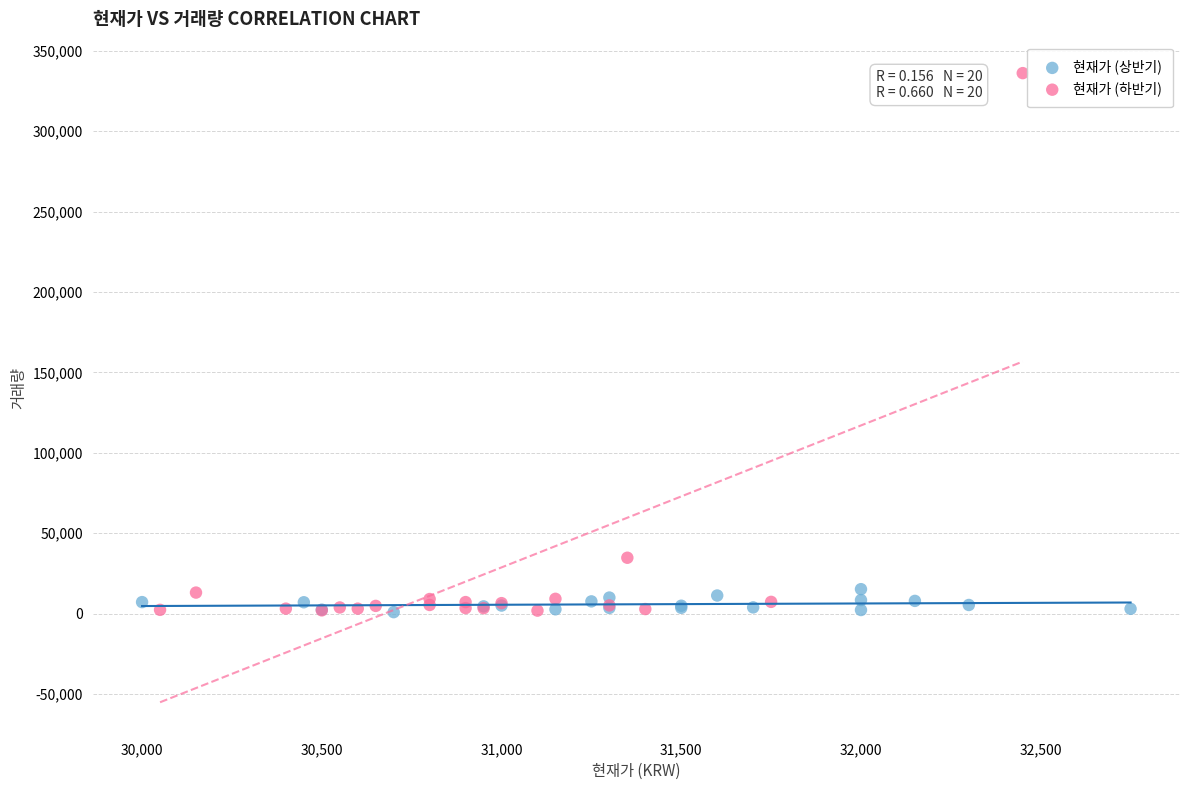

Which series has the largest Y range (max minus min)?

현재가 (하반기)